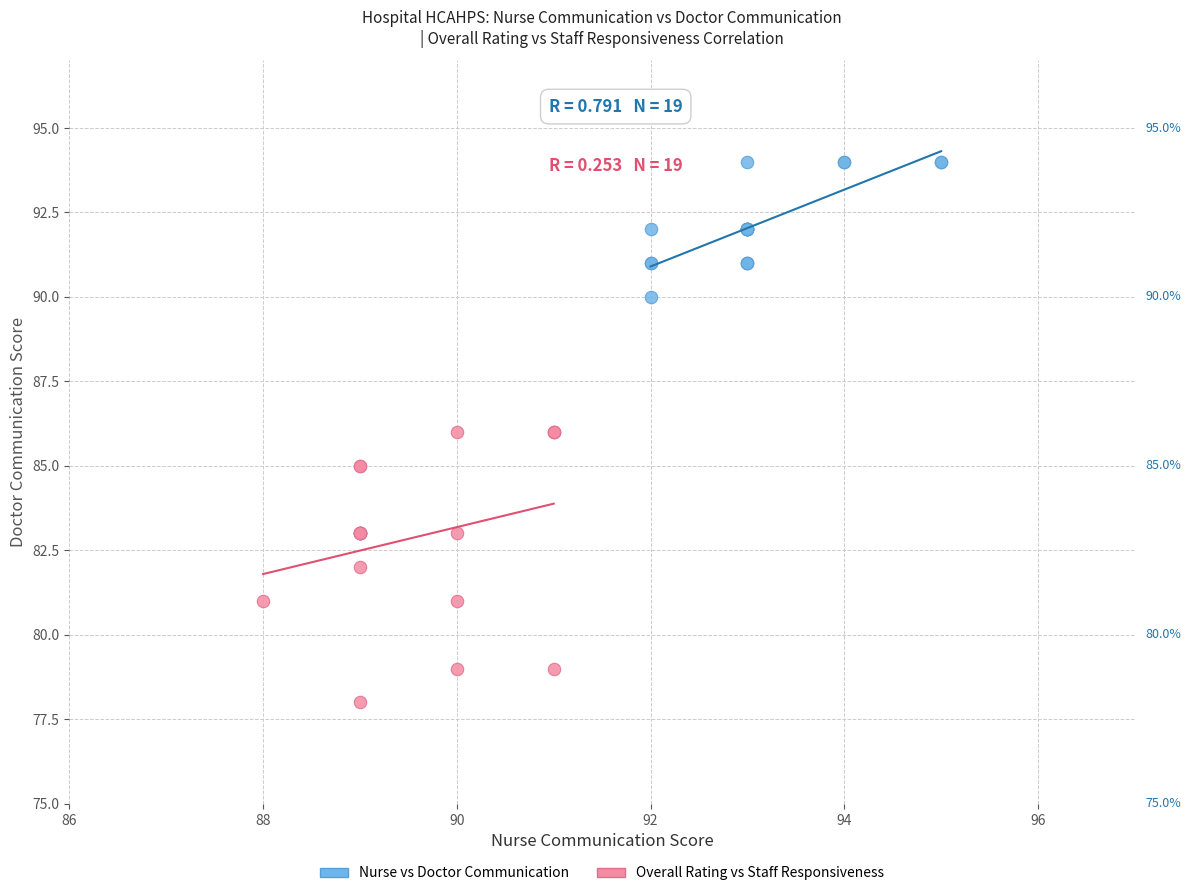

Which series reaches the minimum Y coordinate?

Overall Rating vs Staff Responsiveness